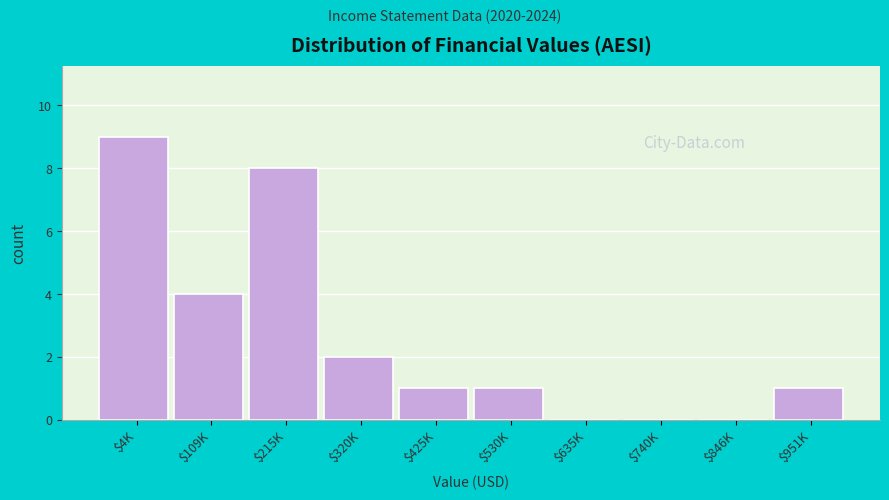

True or false: the data shows 1 at $951K.

True